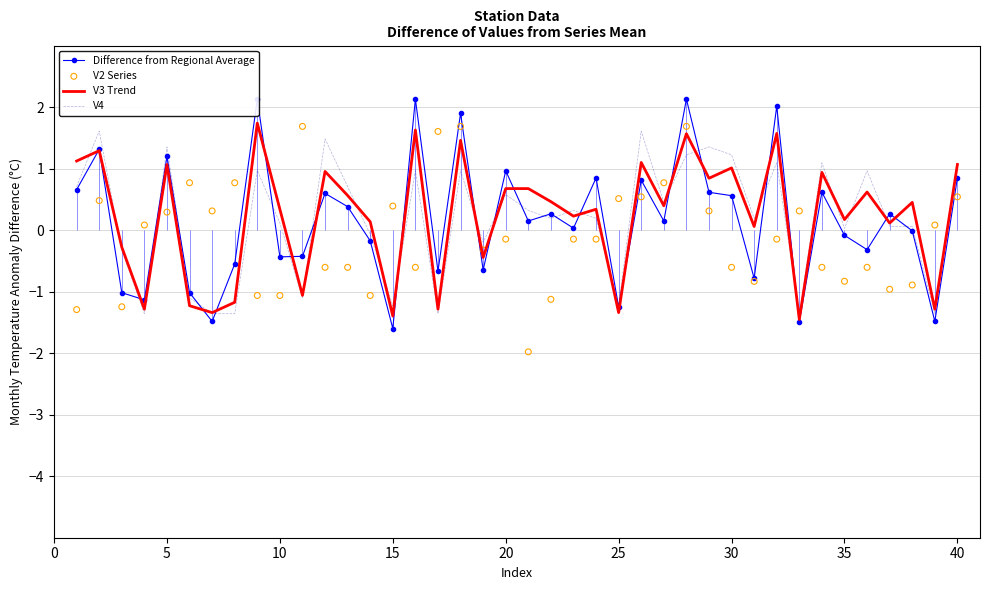

The V4 series shows -1.9 at 15. True or false?

False